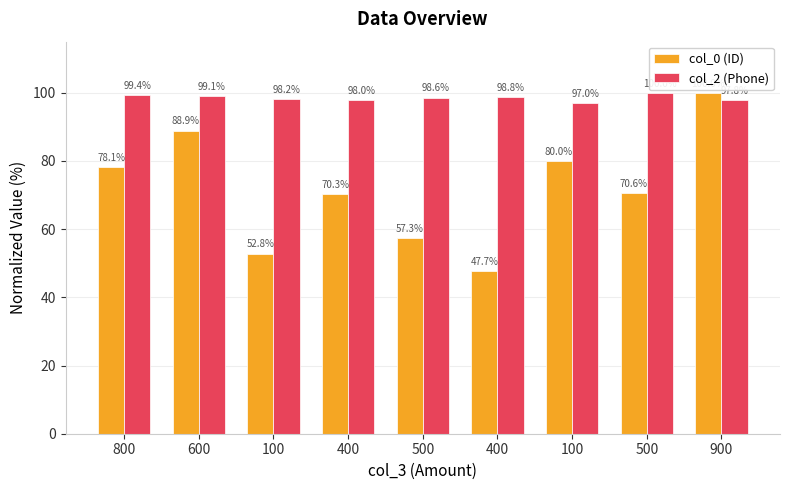

List the labels in order of col_2 (Phone) value, smallest first.

100, 900, 400, 100, 500, 400, 600, 800, 500